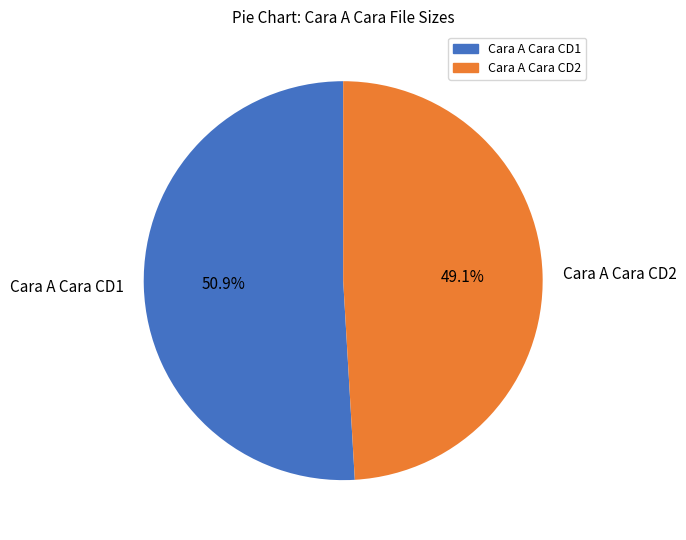

To the nearest percent, what is the average slice percentage?

50%